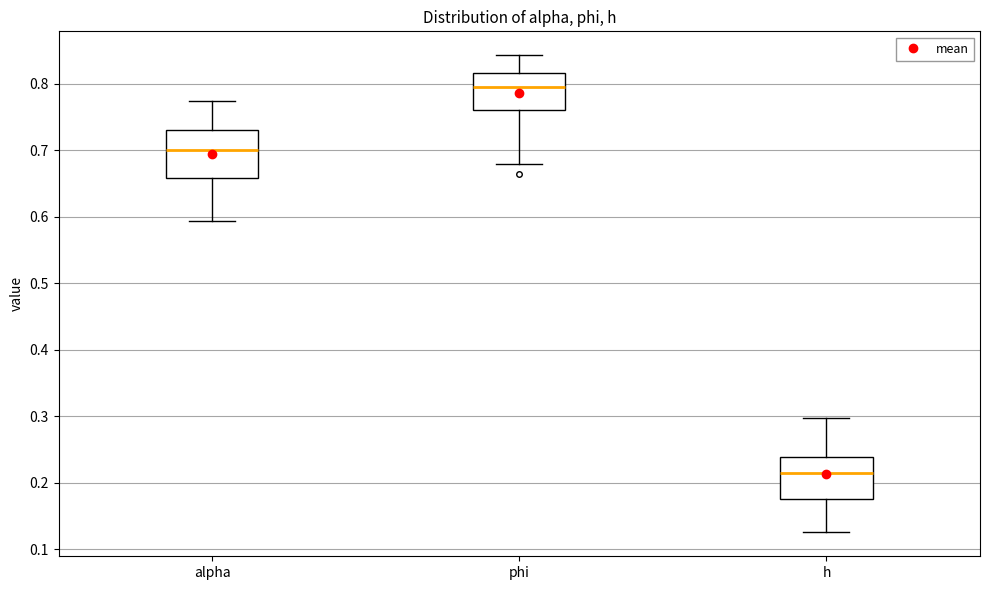

Reading left to right, read every box against the y-axis: the position of its median line, the range the box covers, and the ends of its whiskers. The values are not printed on the chart, so give them approximately, as read against the axis.

alpha: median 0.70, box 0.66 to 0.73, whiskers 0.59 to 0.77
phi: median 0.80, box 0.76 to 0.82, whiskers 0.68 to 0.84
h: median 0.21, box 0.18 to 0.24, whiskers 0.13 to 0.30